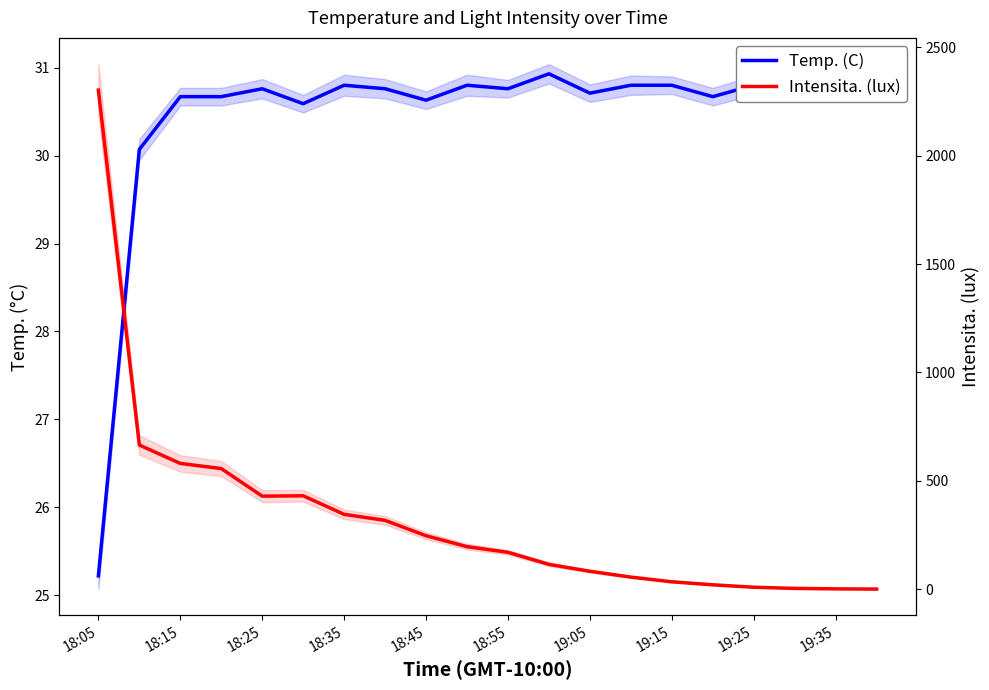

How many lines are shown in the chart?

2